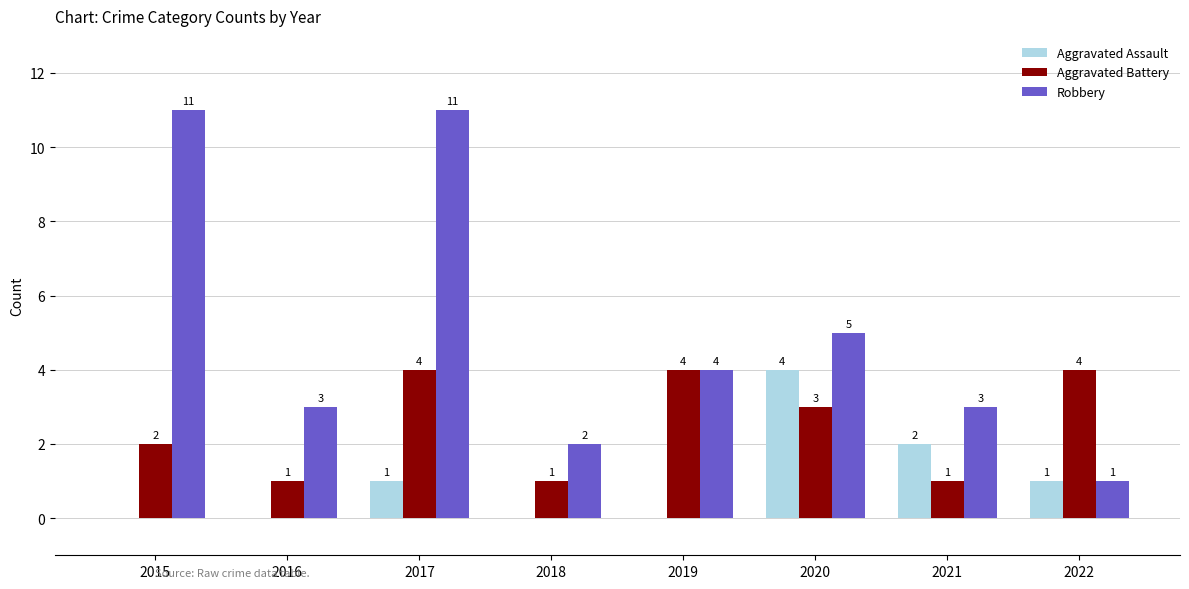

What is the sum of the Robbery values at 2022 and 2017?

12